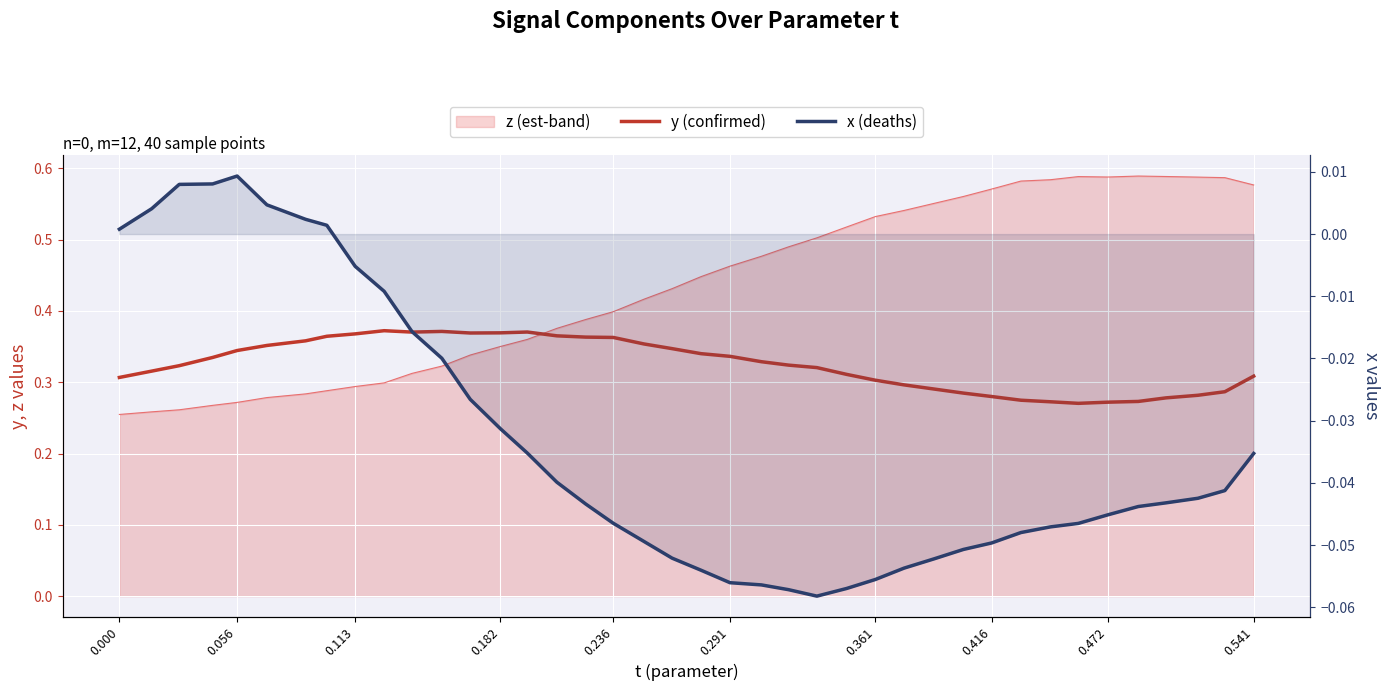

Is it true that y (confirmed) equals 0.4 at 27?

False